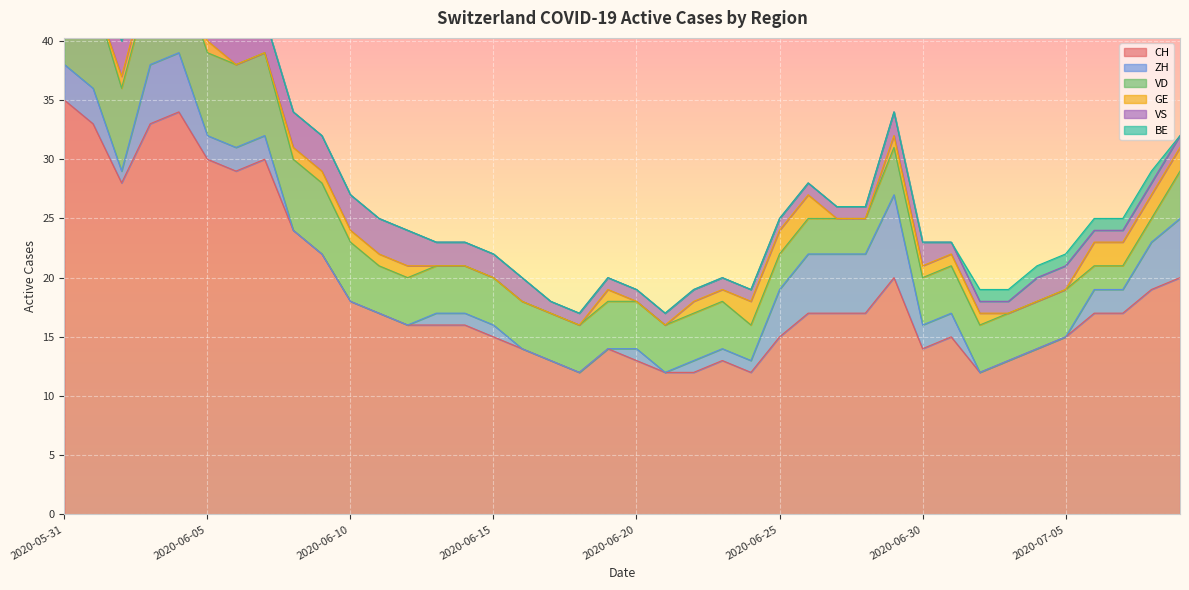

At 2020-06-20, list the series in order from smallest to largest.

GE, BE, ZH, VS, VD, CH